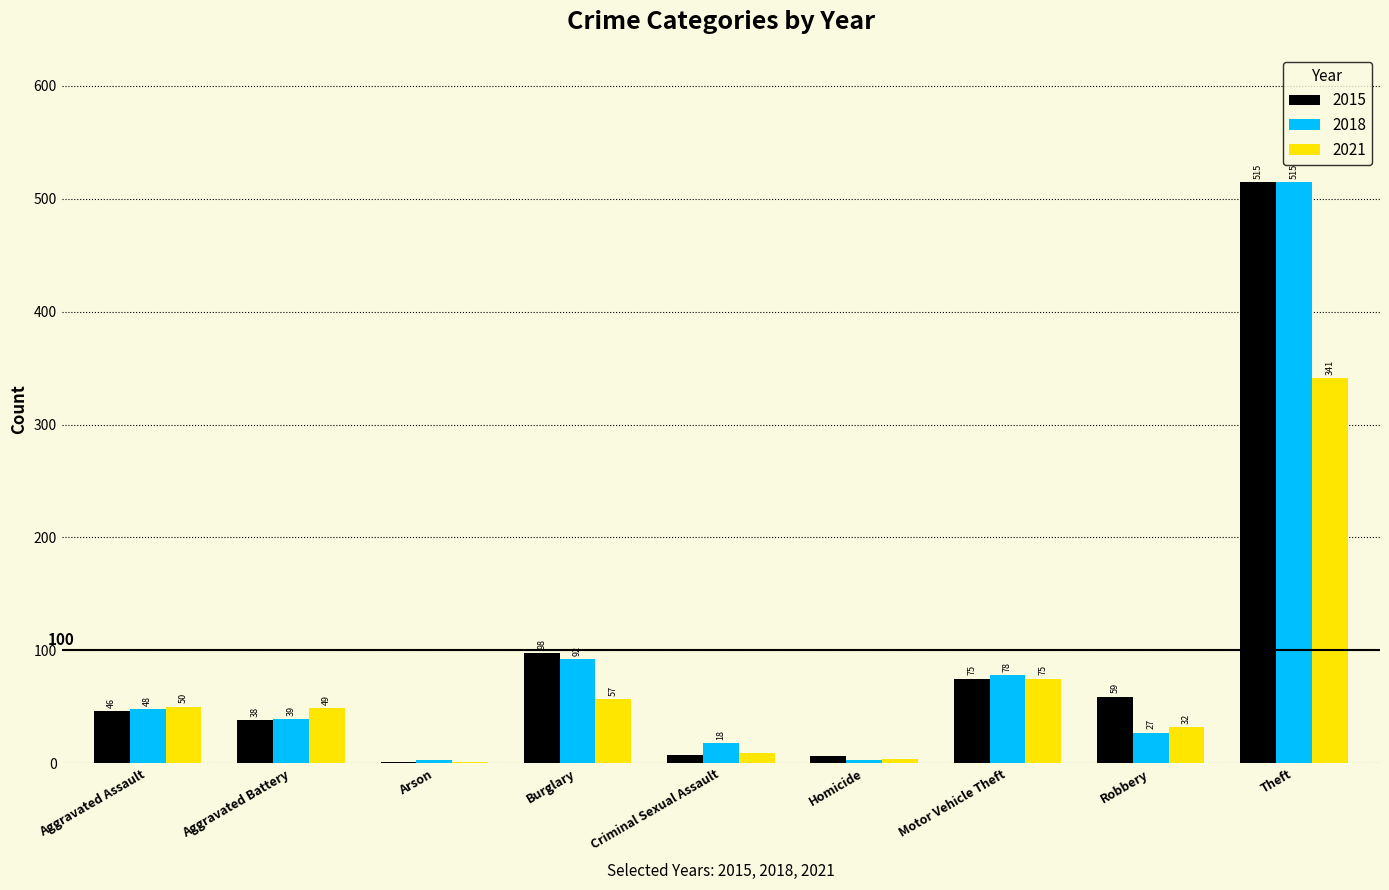

What is the approximate value of 2018 at Criminal Sexual Assault?

18